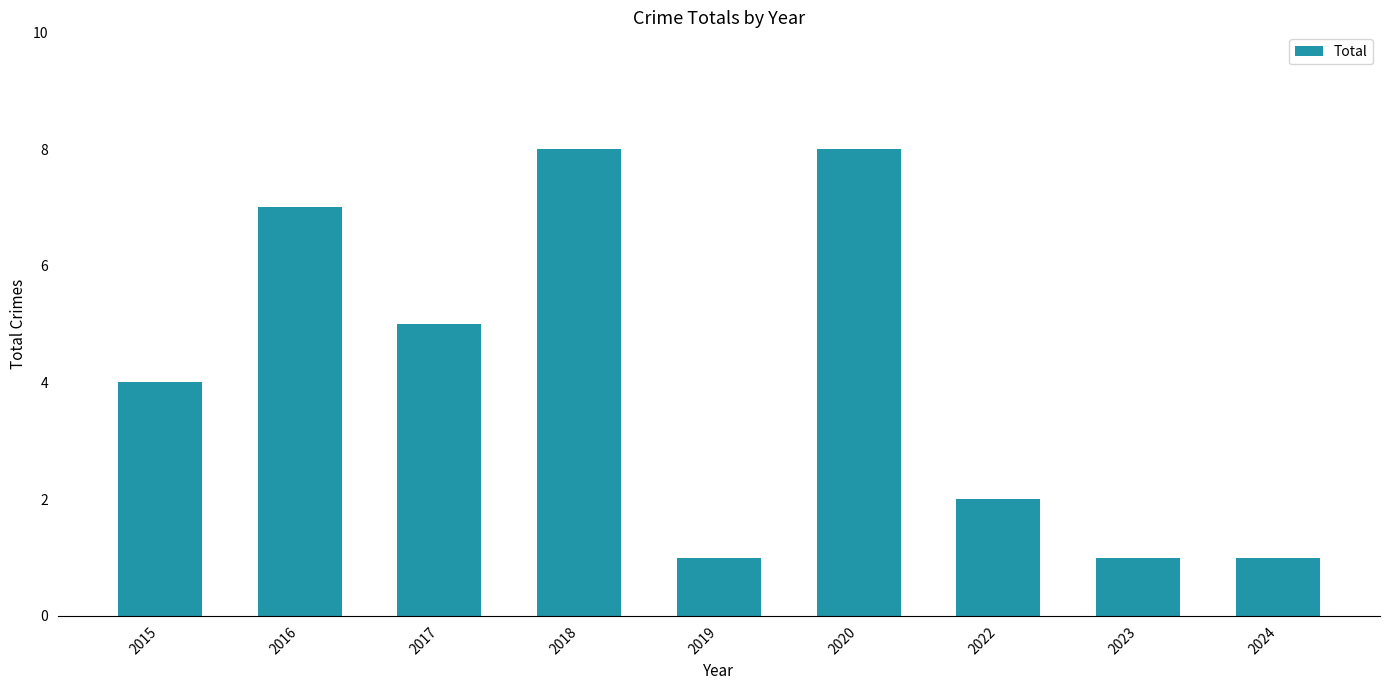

At which label is the value closest to 4?

2015